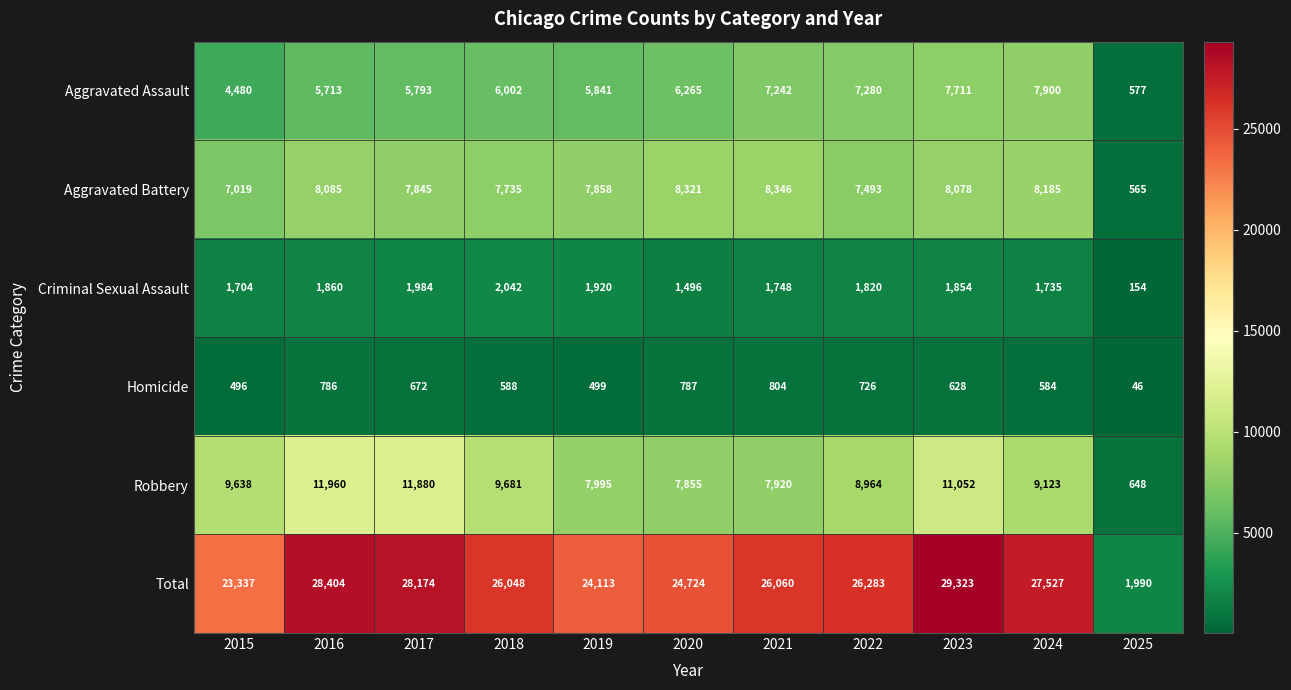

What is the maximum value shown in the chart?

29323